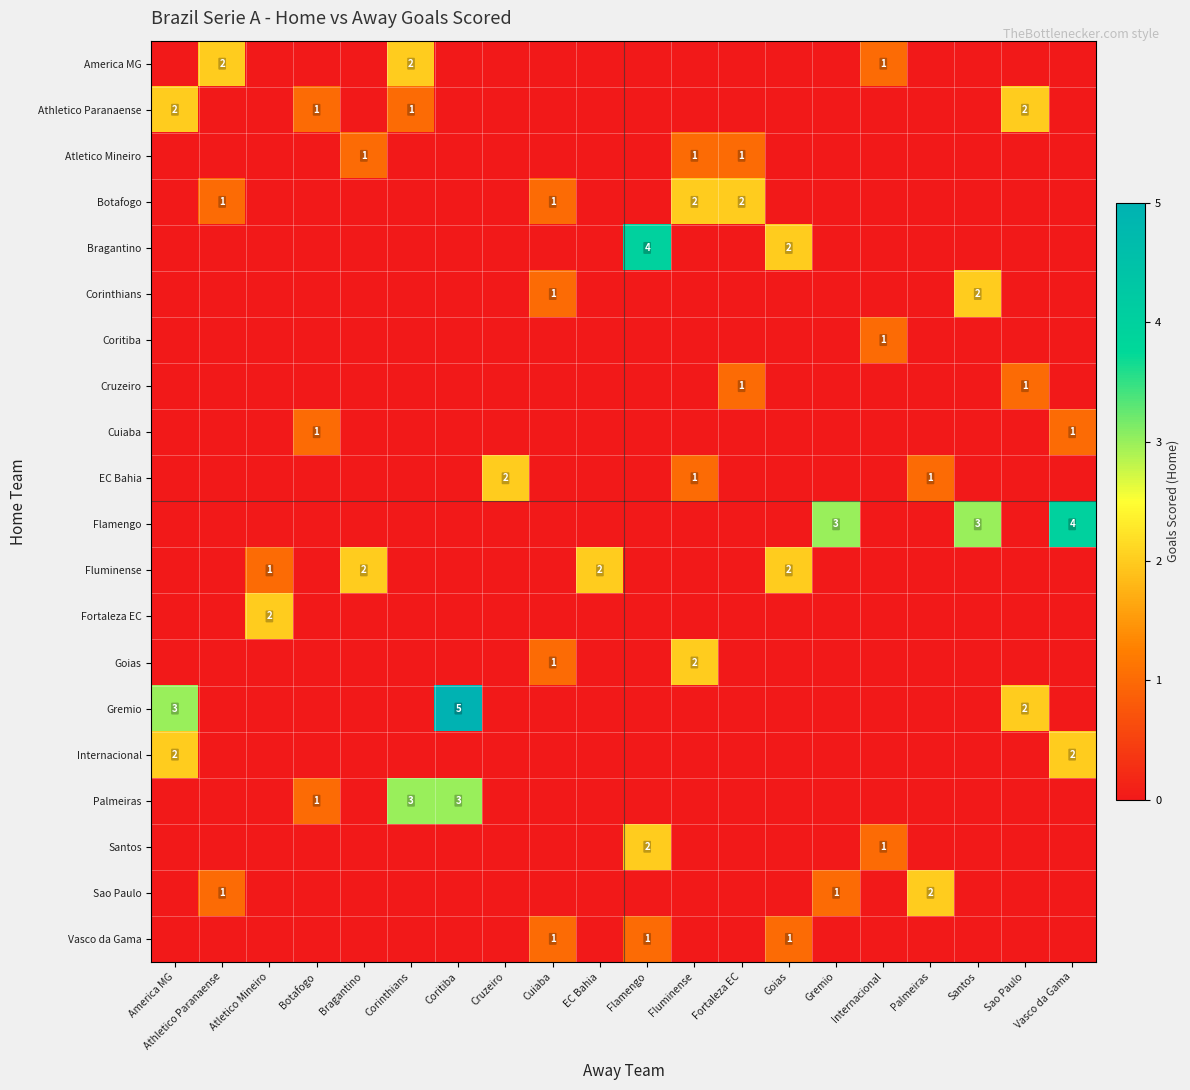

Is it true that EC Bahia equals -1 at Atletico Mineiro?

False